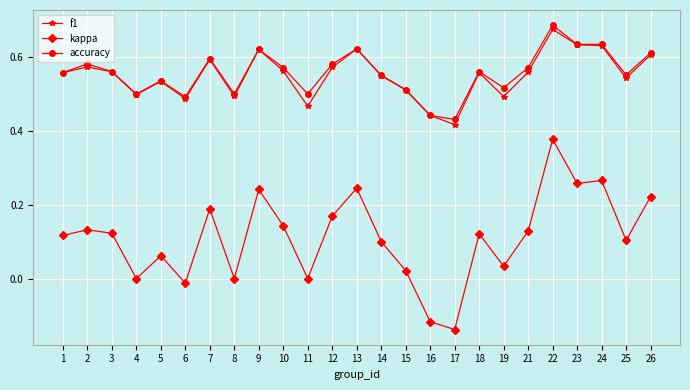

How many distinct data groups are displayed?

3